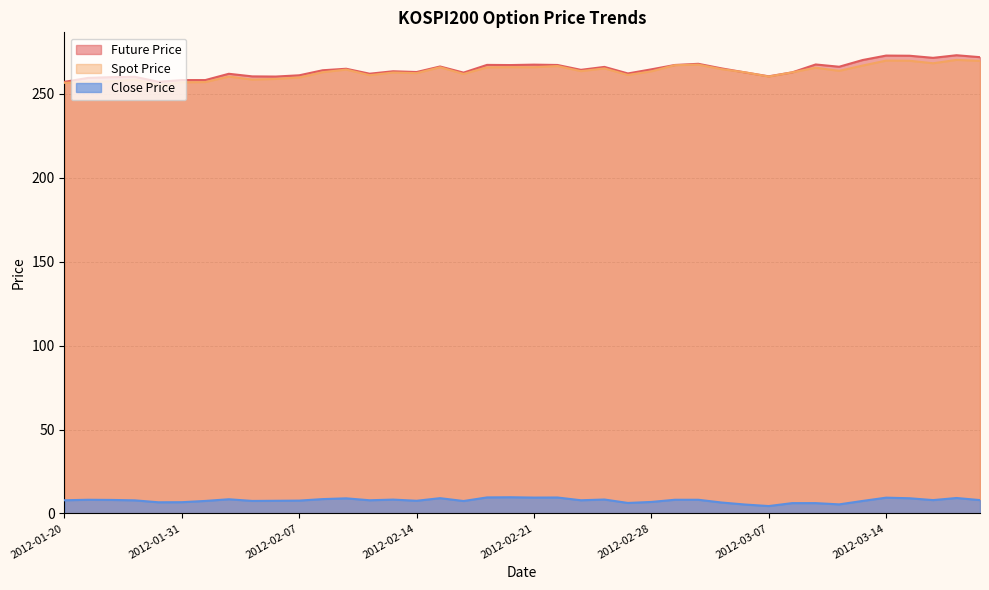

What is the label of the 8th point from the right?

2012-03-09